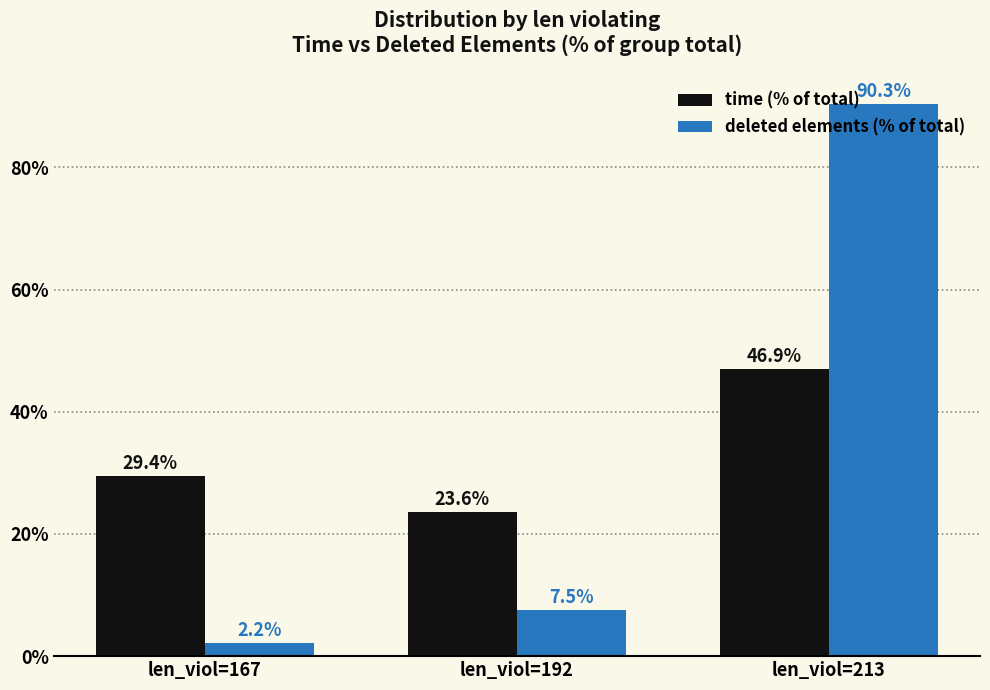

List the series in order of their peak value, lowest first.

time (% of total), deleted elements (% of total)